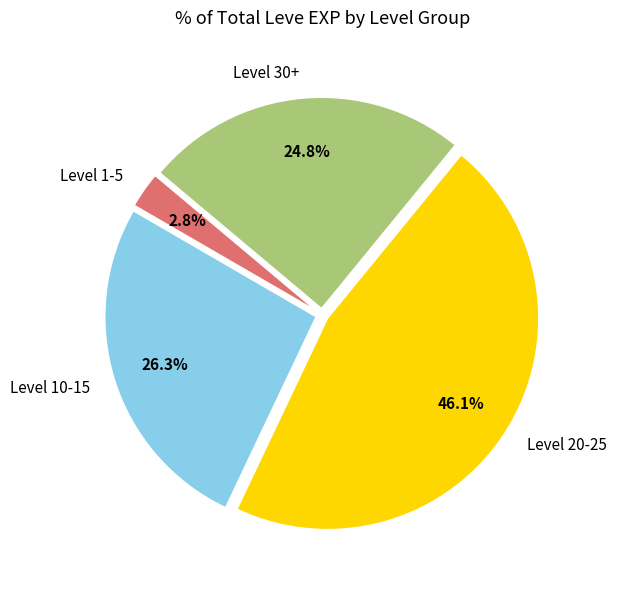

Is Level 10-15 the majority of the pie?

No